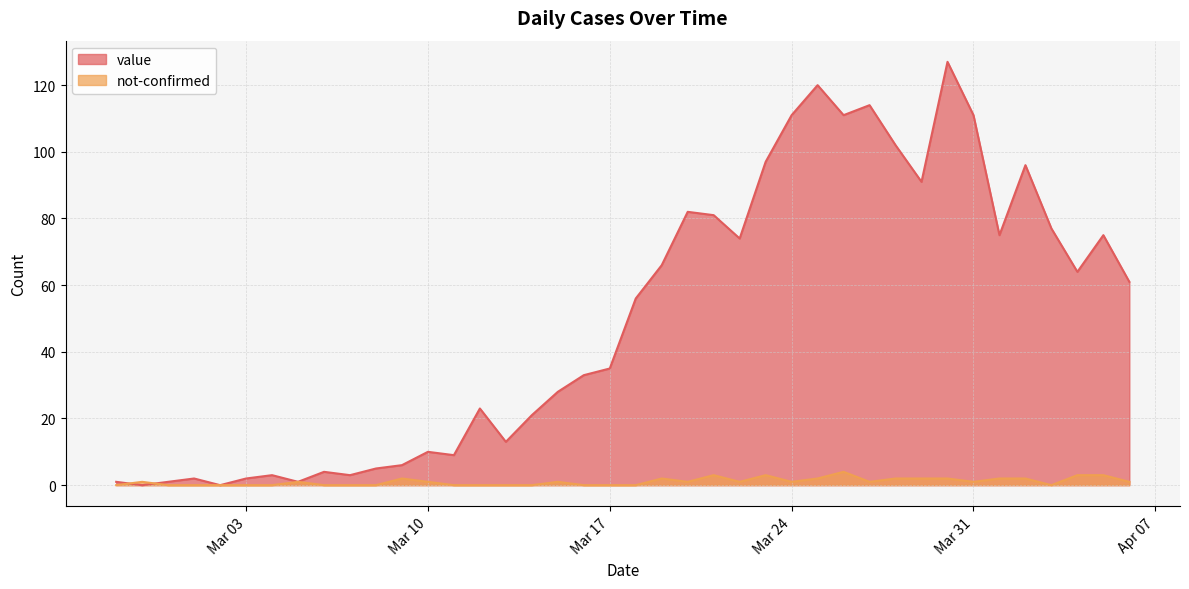

Between 2020-04-02 and 2020-04-06, which is larger?

2020-04-02